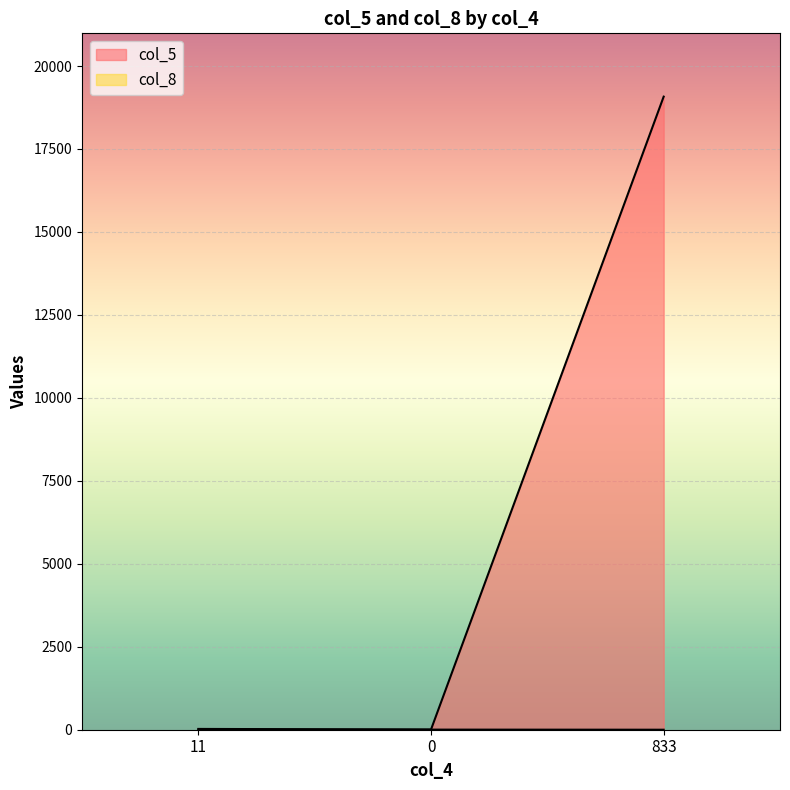

What is the value of the col_5 point at the 3rd from the left?

19077